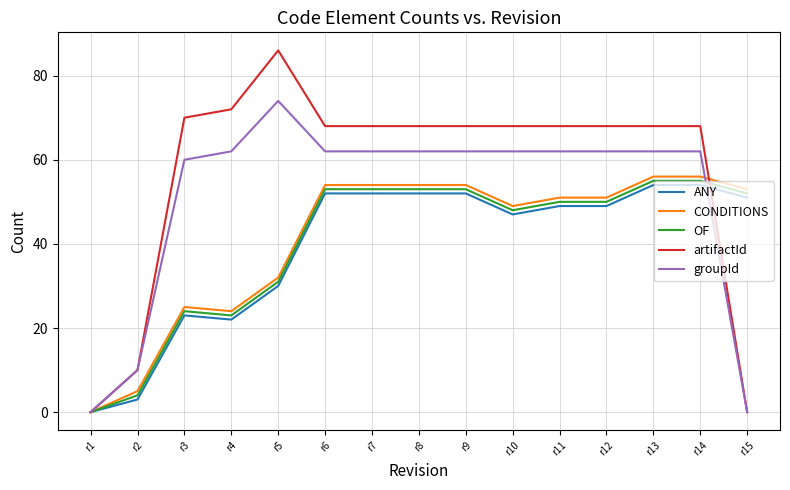

Reading left to right, transcribe all the data shown in this chart.

ANY: r1=0	r2=3	r3=23	r4=22	r5=30	r6=52	r7=52	r8=52	r9=52	r10=47	r11=49	r12=49	r13=54	r14=54	r15=51
CONDITIONS: r1=0	r2=5	r3=25	r4=24	r5=32	r6=54	r7=54	r8=54	r9=54	r10=49	r11=51	r12=51	r13=56	r14=56	r15=53
OF: r1=0	r2=4	r3=24	r4=23	r5=31	r6=53	r7=53	r8=53	r9=53	r10=48	r11=50	r12=50	r13=55	r14=55	r15=52
artifactId: r1=0	r2=10	r3=70	r4=72	r5=86	r6=68	r7=68	r8=68	r9=68	r10=68	r11=68	r12=68	r13=68	r14=68	r15=0
groupId: r1=0	r2=10	r3=60	r4=62	r5=74	r6=62	r7=62	r8=62	r9=62	r10=62	r11=62	r12=62	r13=62	r14=62	r15=0